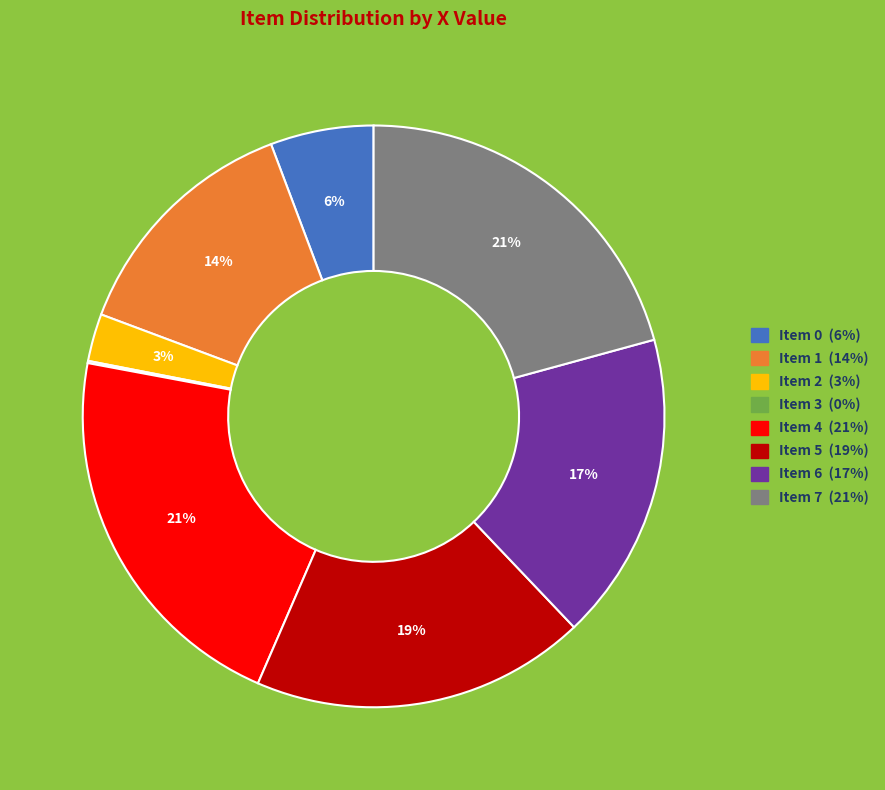

Is there any slice that represents more than half of the pie?

No